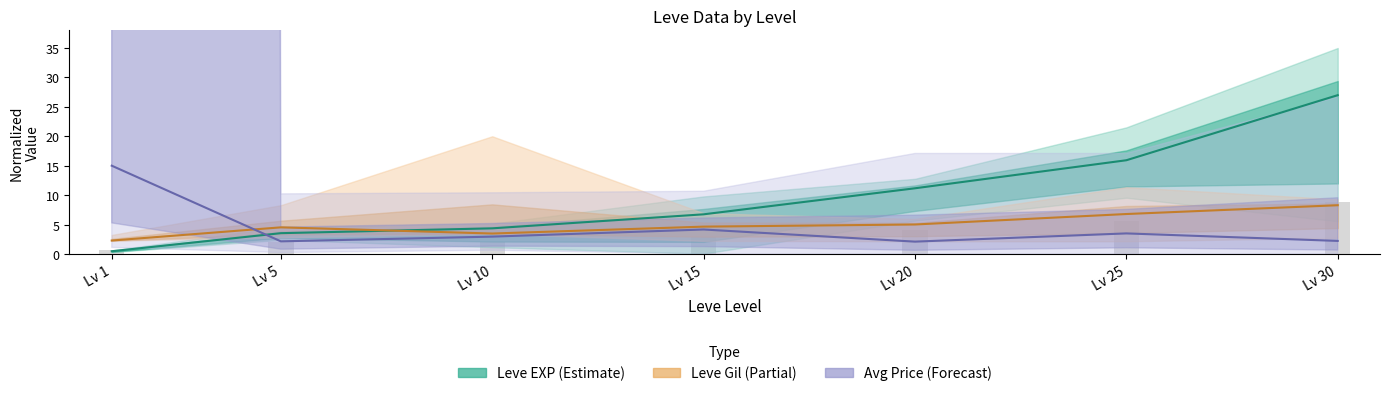

What is the total value across all series at Lv 1?

17.7